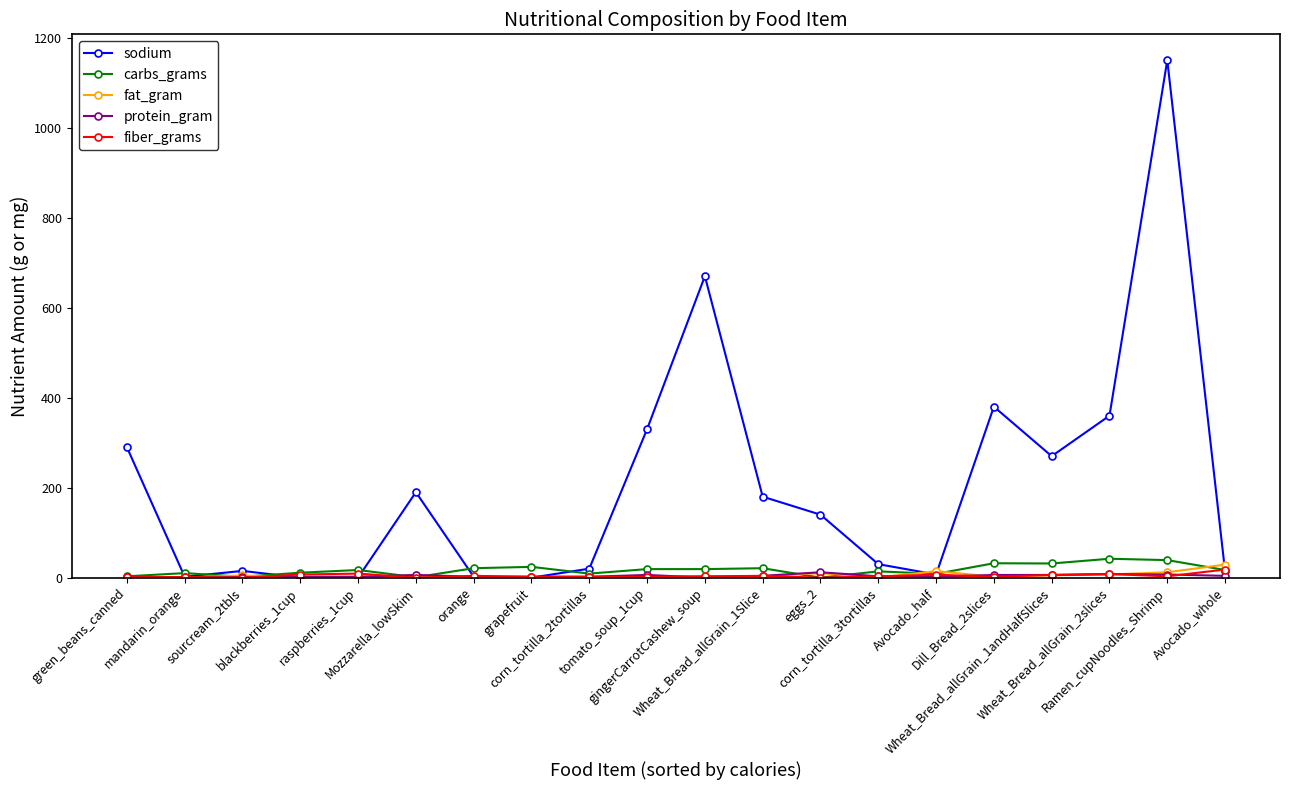

Which series ends up on top after the final intersection of fat_gram and sodium?

fat_gram